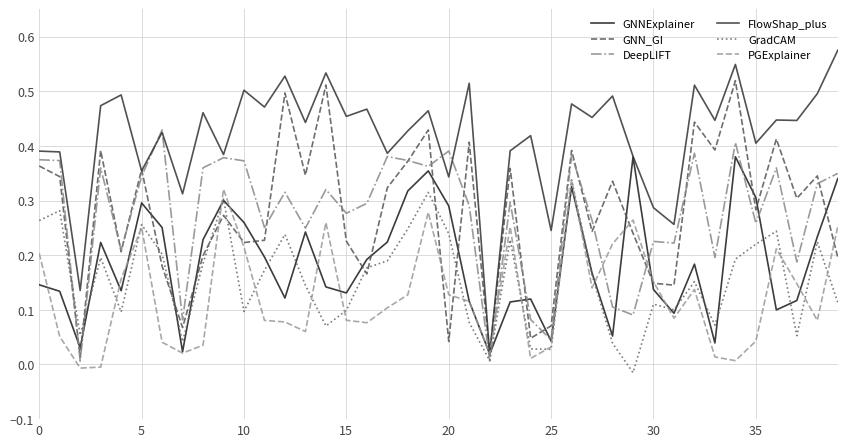

At how many categories does at least one series exceed 0?

40